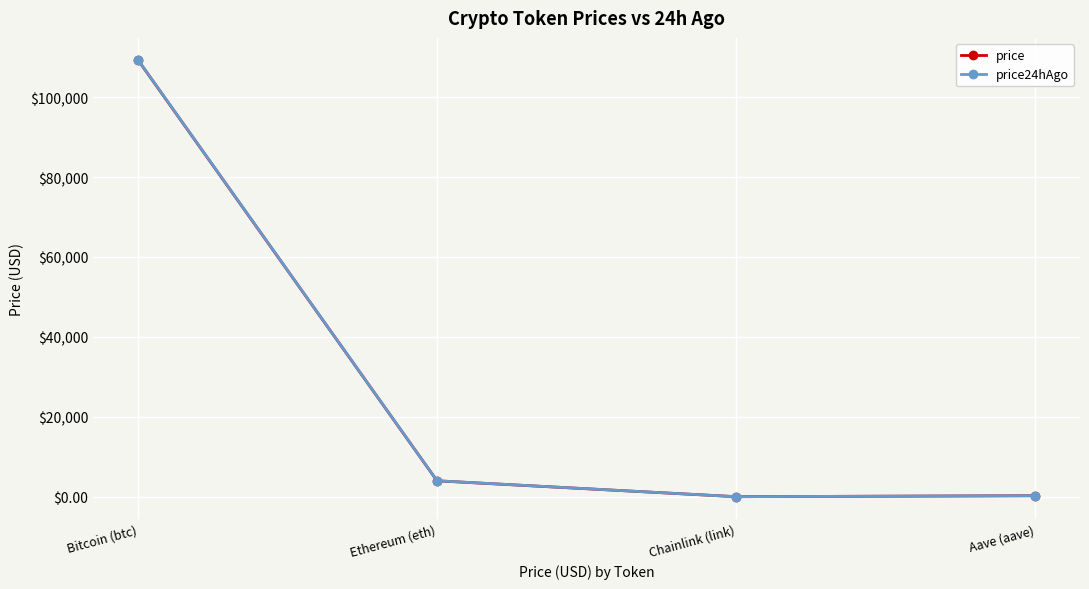

Which series changed the most between Bitcoin (btc) and Ethereum (eth)?

price24hAgo